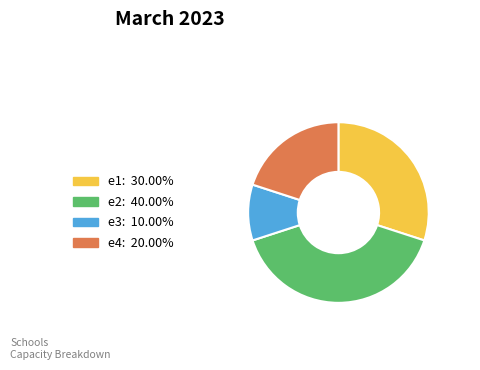

Is there any slice that represents more than half of the pie?

No